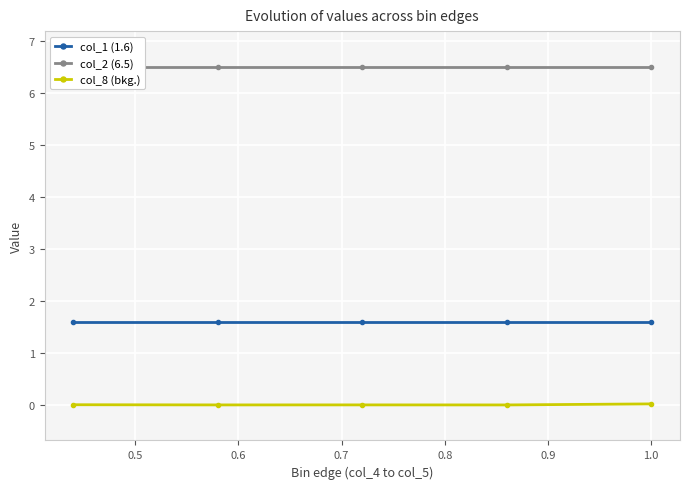

True or false: col_1 (1.6) has more than 0 interior local peaks.

False